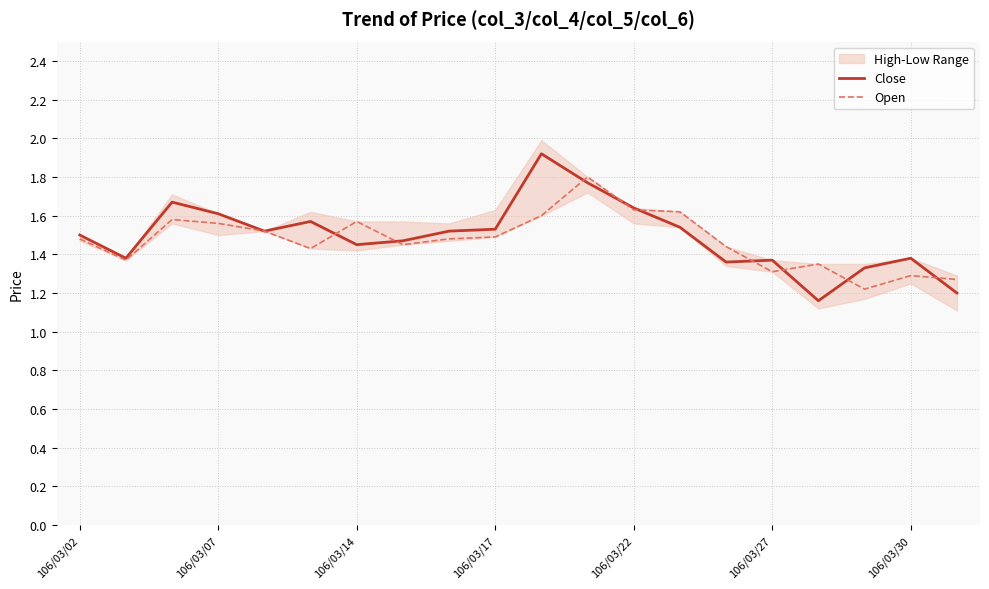

The Close series shows 0.7 at 106/03/02. True or false?

False